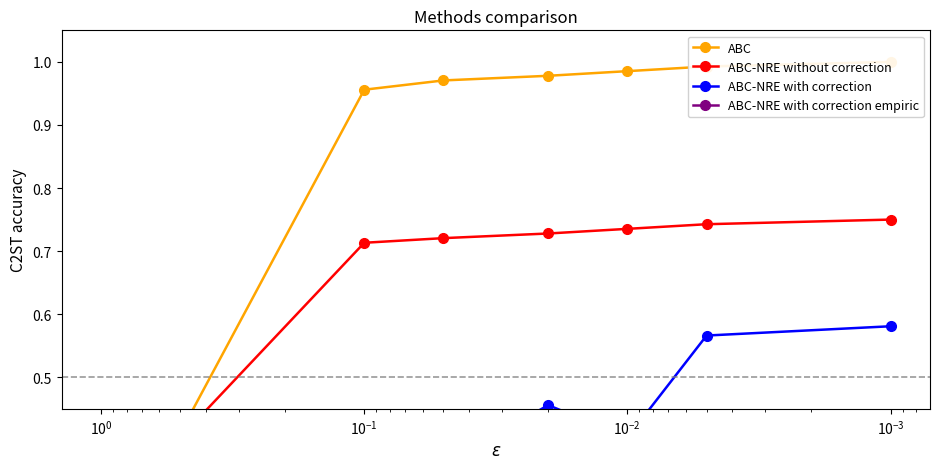

What is the total value across all series at $\mathdefault{10^{-2}}$?

2.3